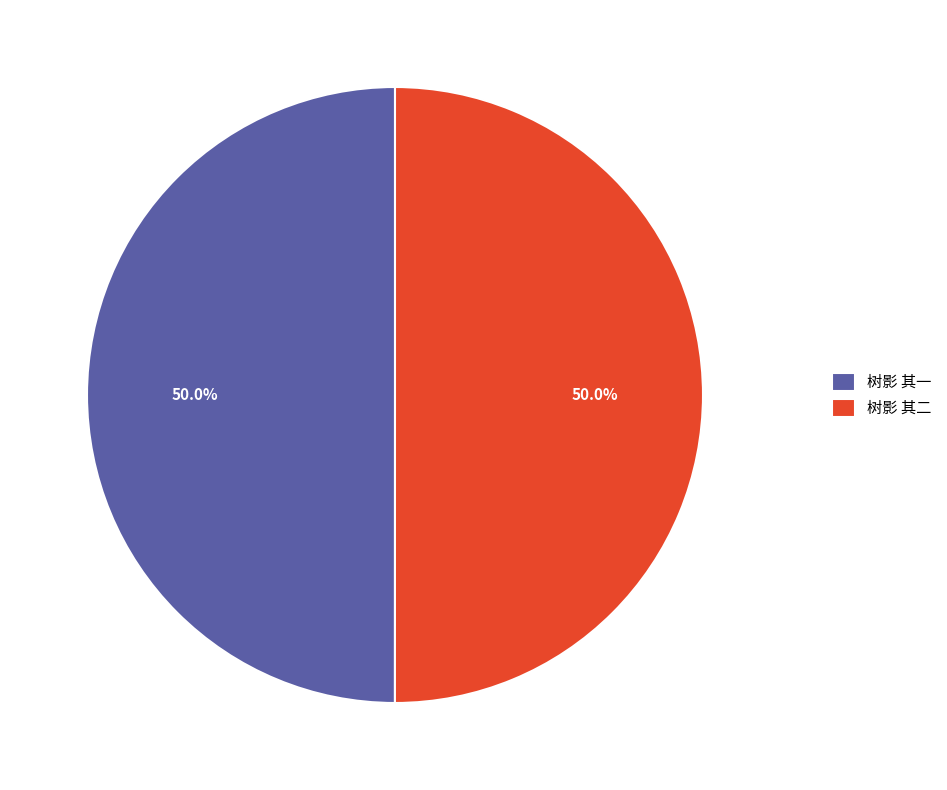

Approximately how many times larger is the value at 树影 其二 compared to 树影 其一?

1.0